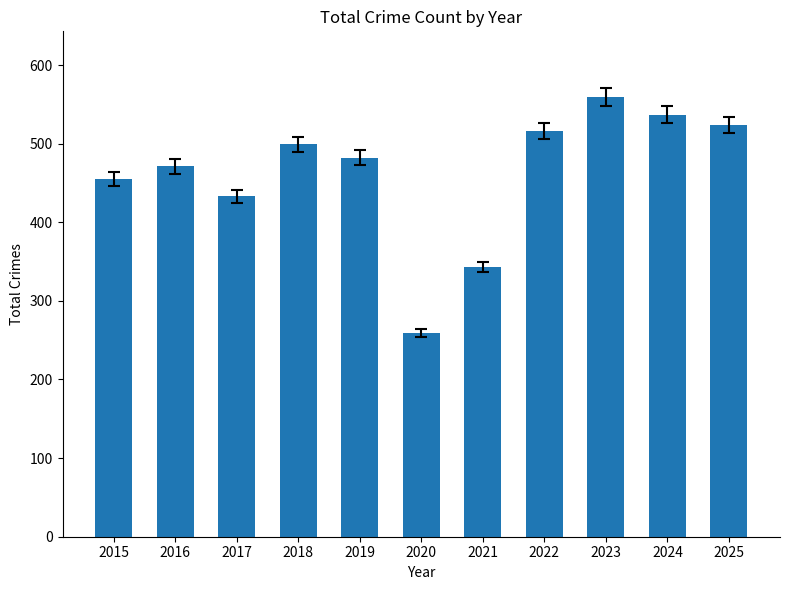

What is the difference between the maximum and minimum values?

300